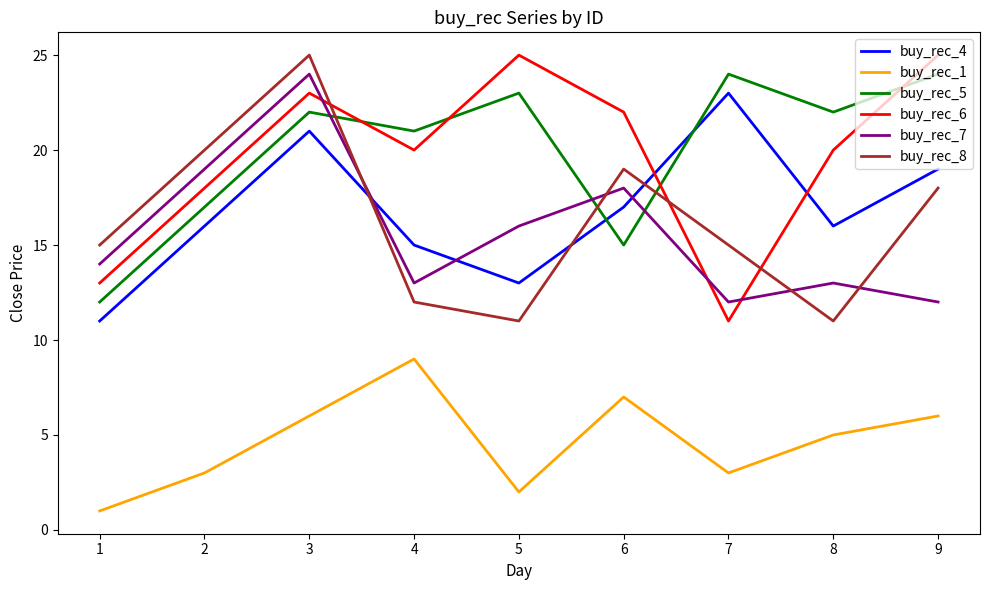

Which series ends up on top after the final intersection of buy_rec_6 and buy_rec_7?

buy_rec_6